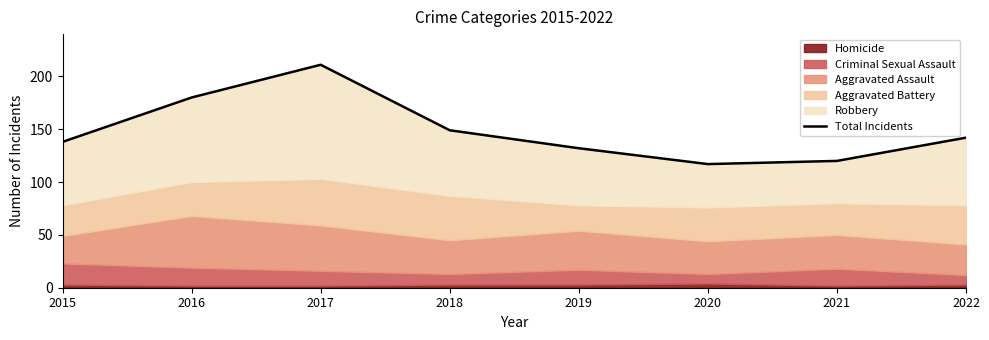

How many values exceed 142?

3